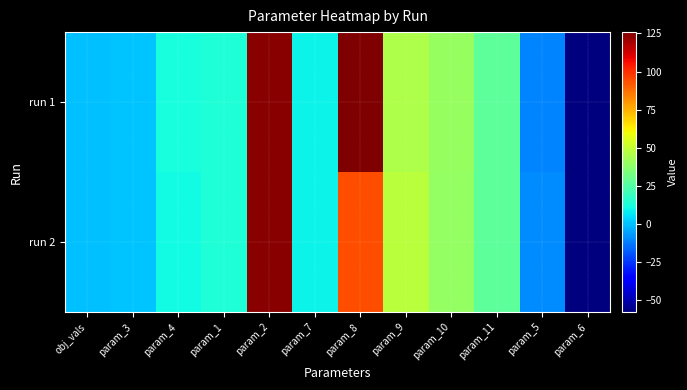

Reading right to left, transcribe all the data shown in this chart.

run 1: param_6=-57.9	param_5=-10.6	param_11=27.1	param_10=40.4	param_9=45.4	param_8=125.9	param_7=9.1	param_2=124.4	param_1=13.6	param_4=12.4	param_3=0.3	obj_vals=0.1
run 2: param_6=-57.9	param_5=-9.5	param_11=27.1	param_10=39.2	param_9=47.7	param_8=93.8	param_7=9.1	param_2=124.1	param_1=13.6	param_4=10.6	param_3=0.4	obj_vals=0.1